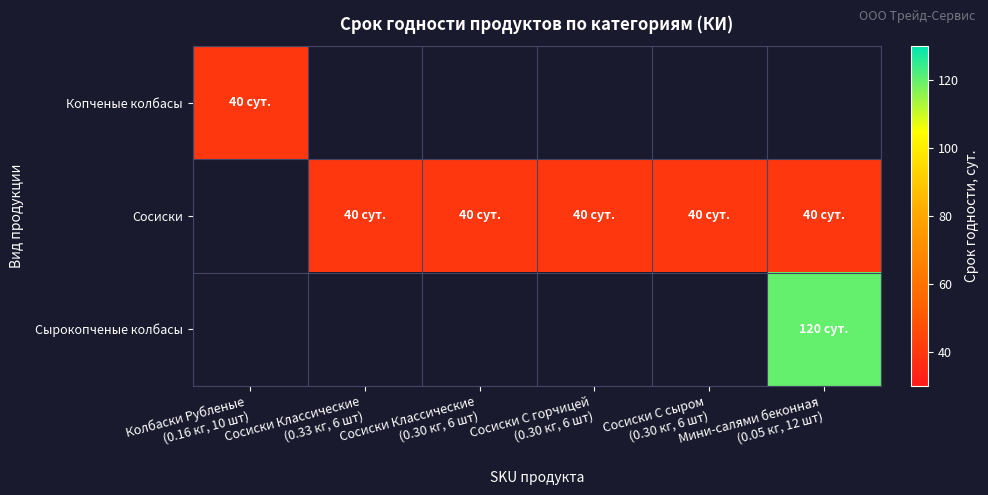

What is the greatest value displayed?

120.0